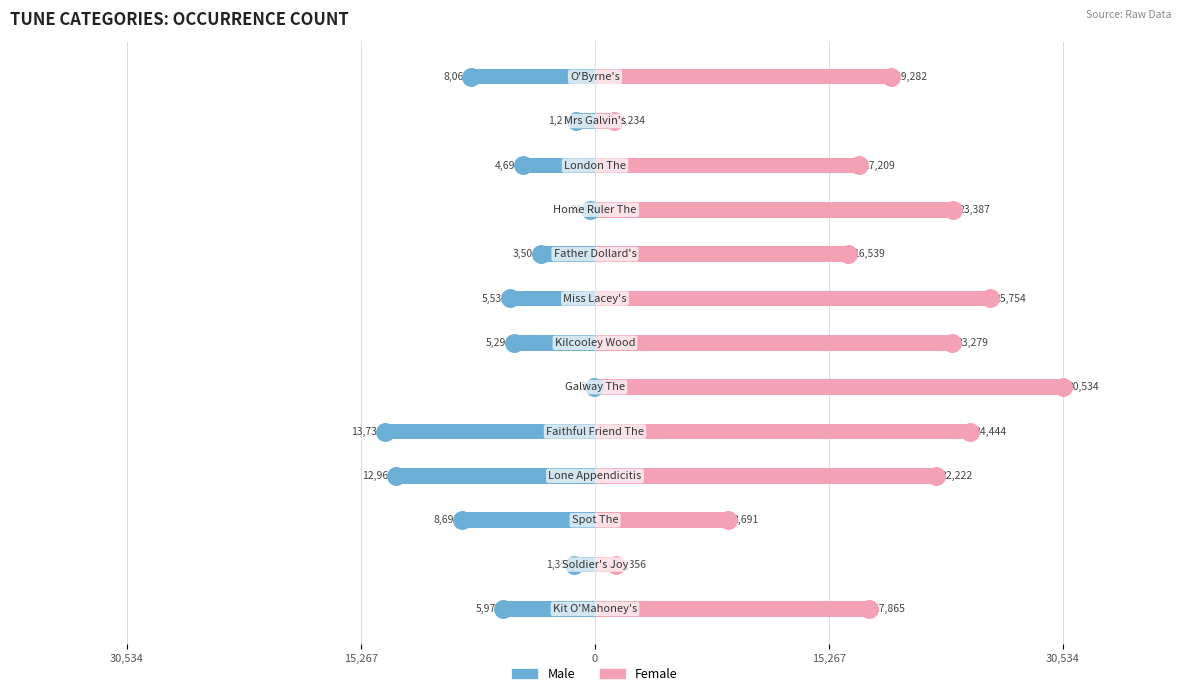

Reading left to right, what are all the values shown in this chart?

Male: -5970	-1356	-8691	-12960	-13733	-38	-5291	-5532	-3508	-310	-4691	-1234	-8062
Female: 17865	1356	8691	22222	24444	30534	23279	25754	16539	23387	17209	1234	19282